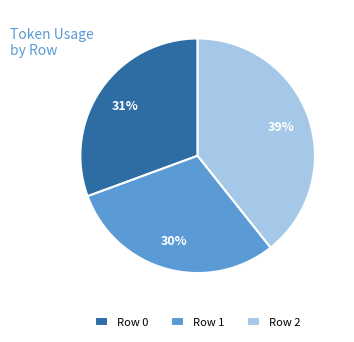

The Row 0 slice represents 31% of the pie. True or false?

True